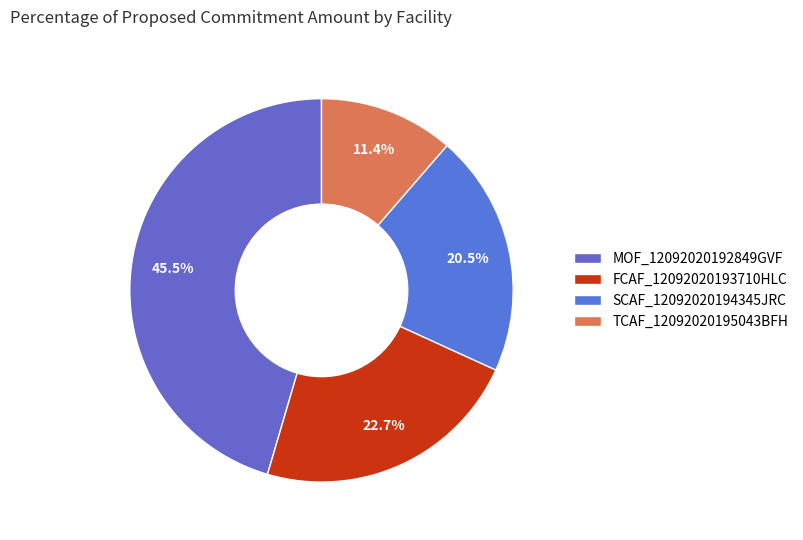

To the nearest percent, what is the difference between the largest and smallest slice percentages?

34%